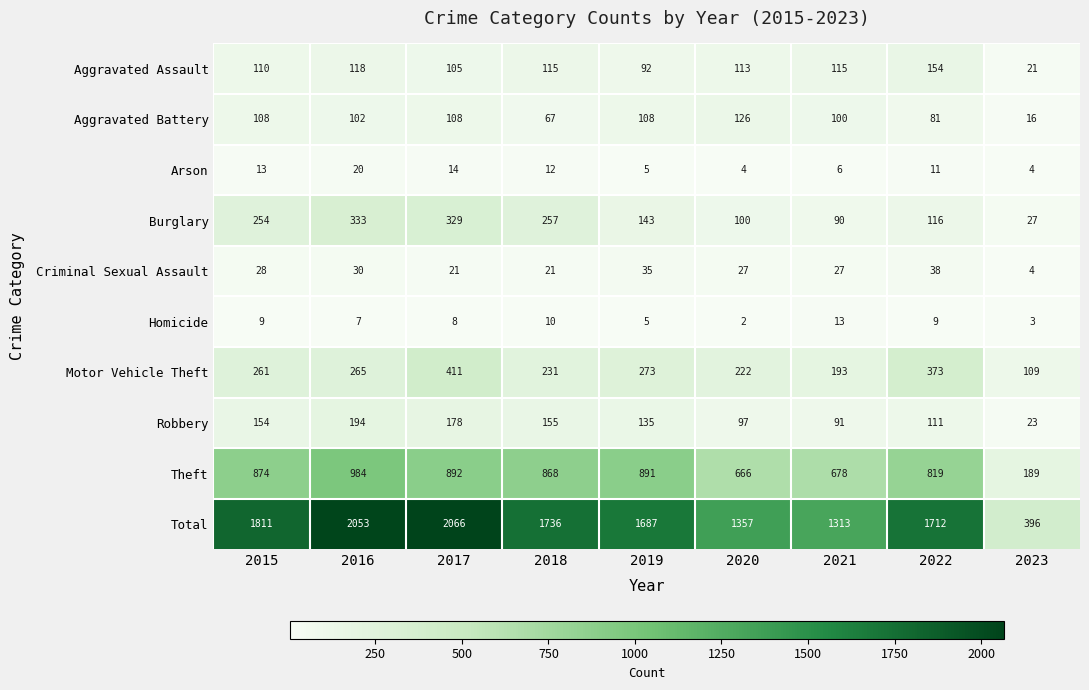

Is the value of Theft at 2017 greater than the value of Aggravated Assault at 2020?

Yes